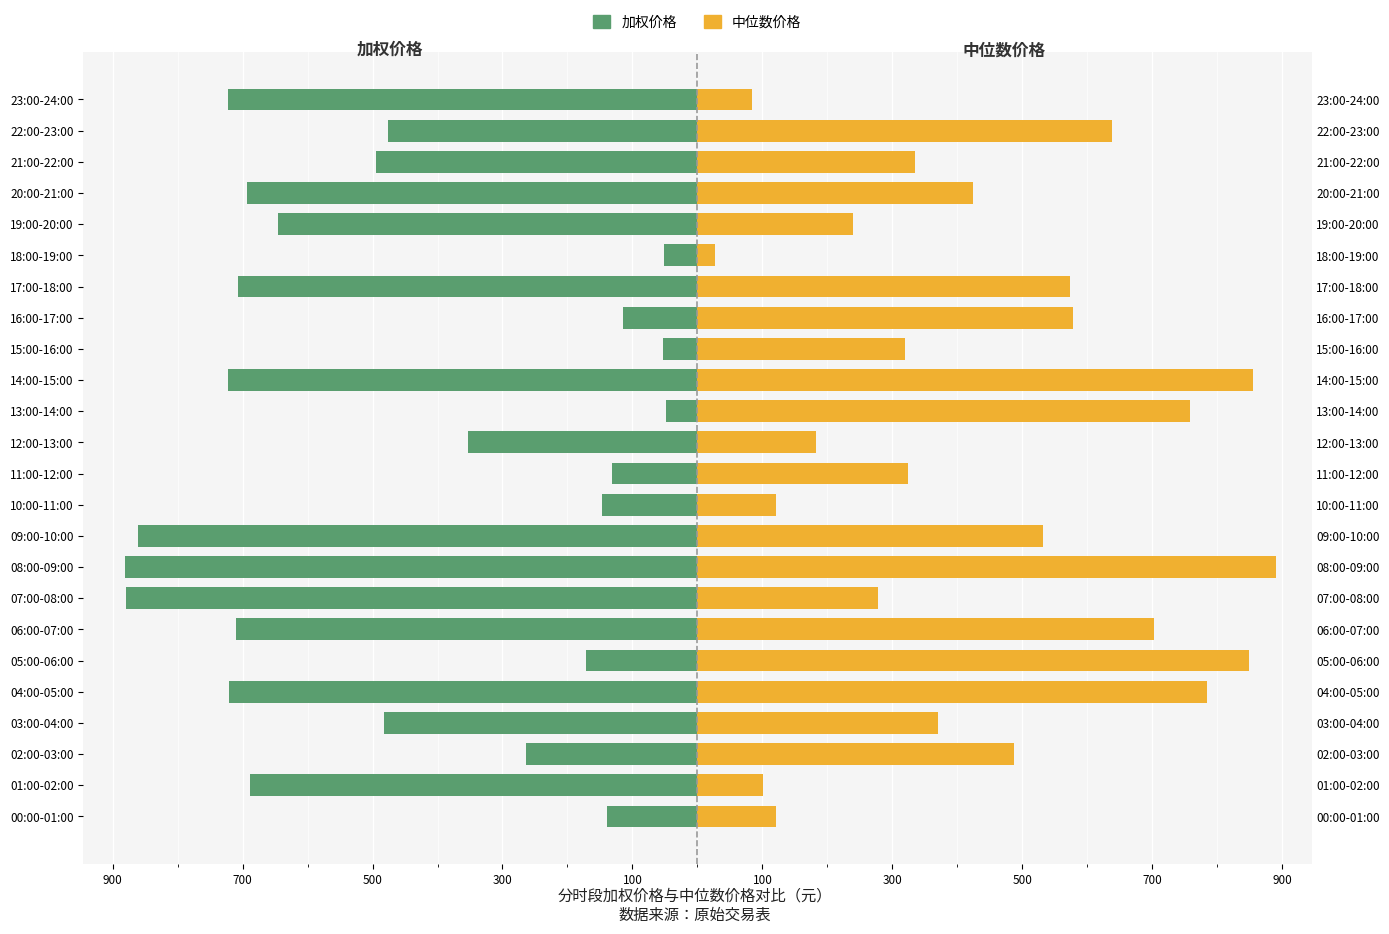

What is the difference between the maximum and second lowest values in the 加权价格 series?

832.3